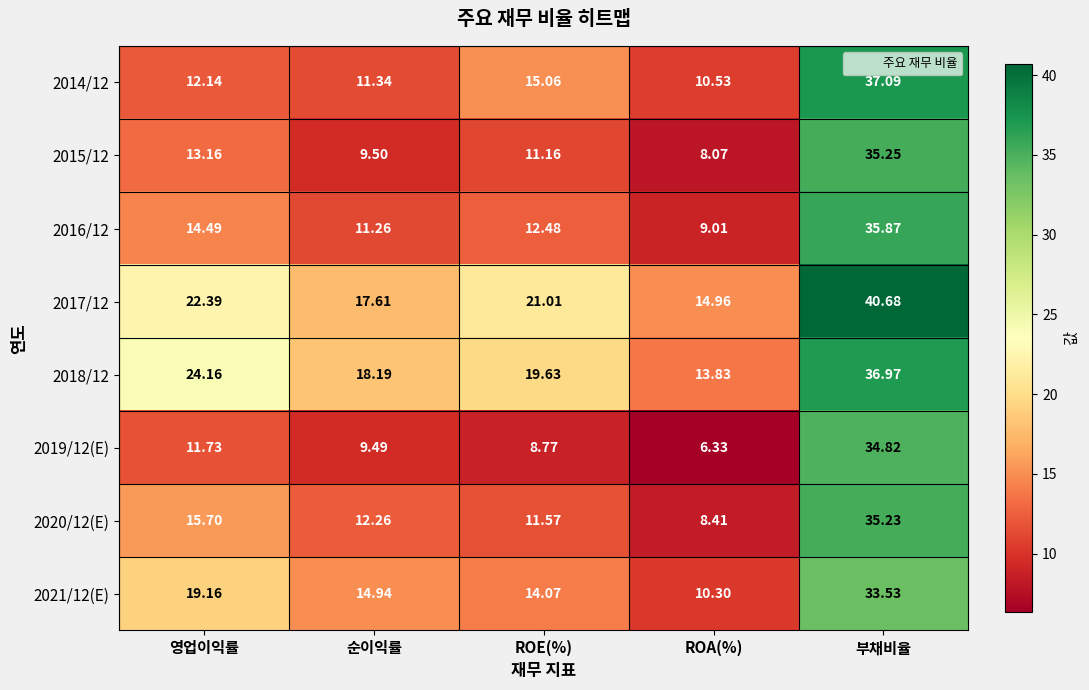

At which label does 2021/12(E) first exceed 14?

영업이익률